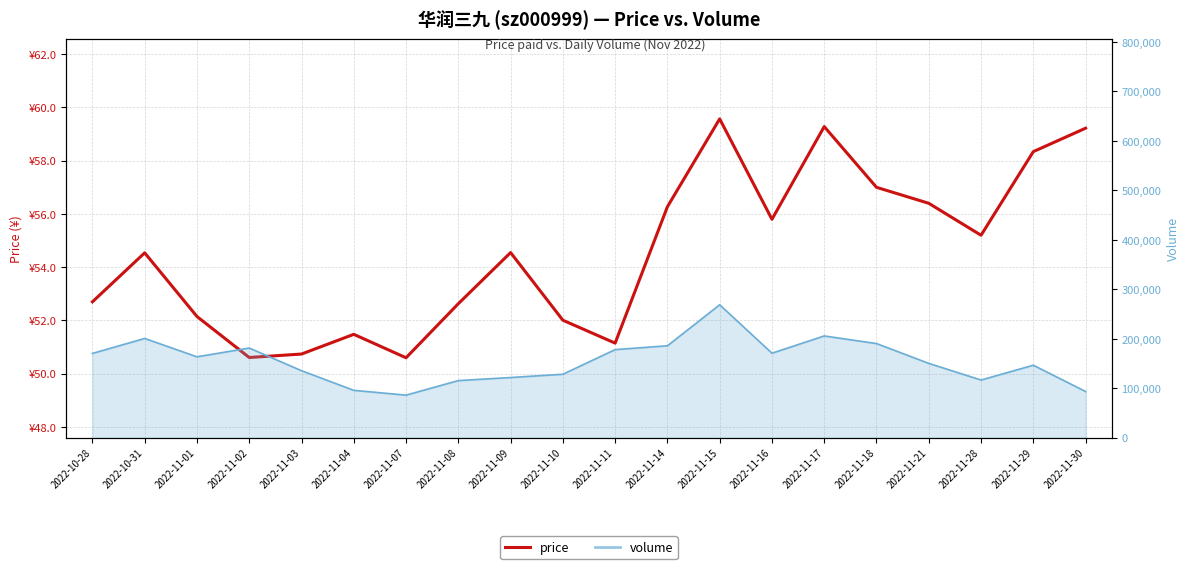

What position from the left is 2022-11-11?

11